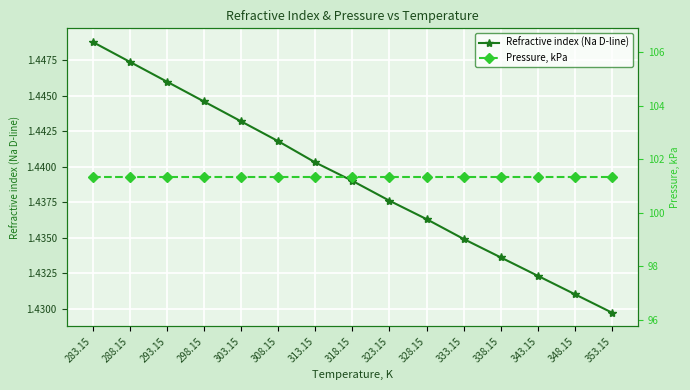

The Refractive index (Na D-line) series shows 1.4 at 353.15. True or false?

True